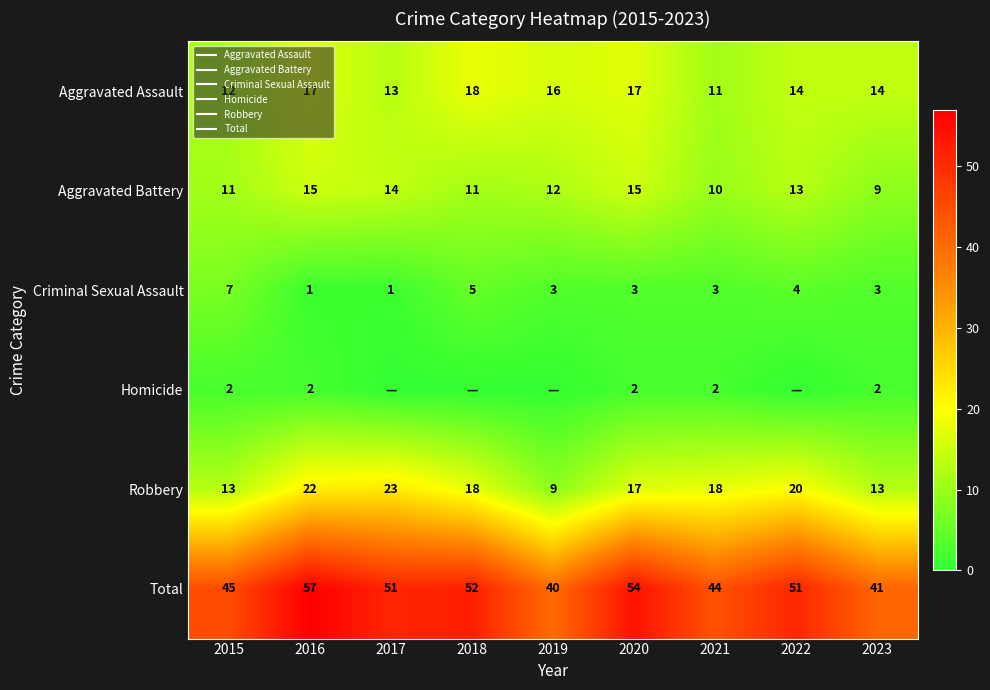

What is the average value of the Aggravated Assault series?

15